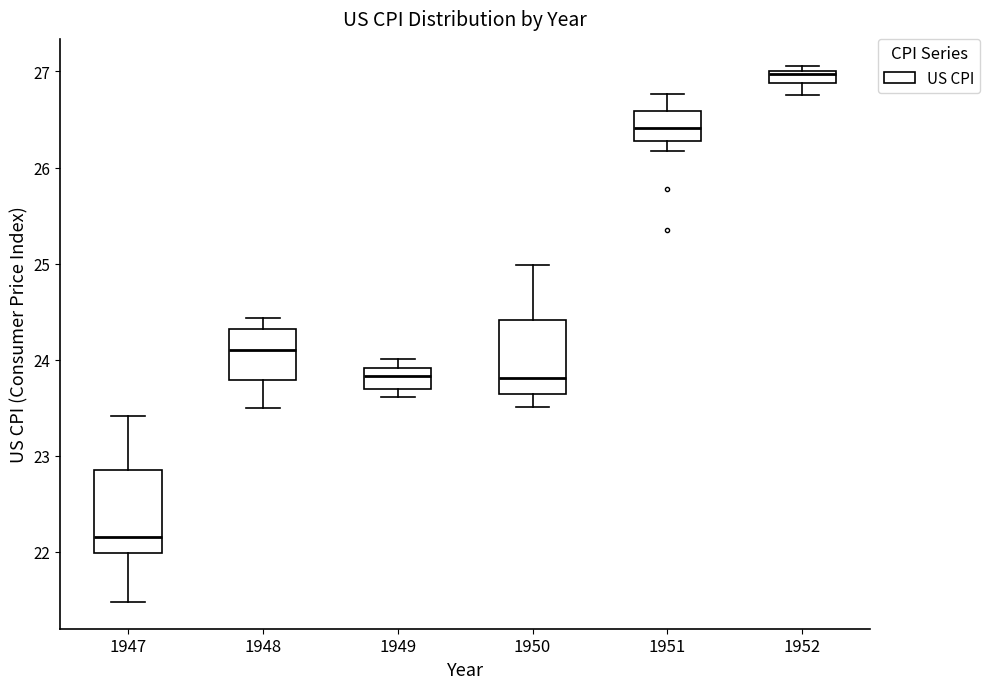

Which box's median line is the lowest?

1947